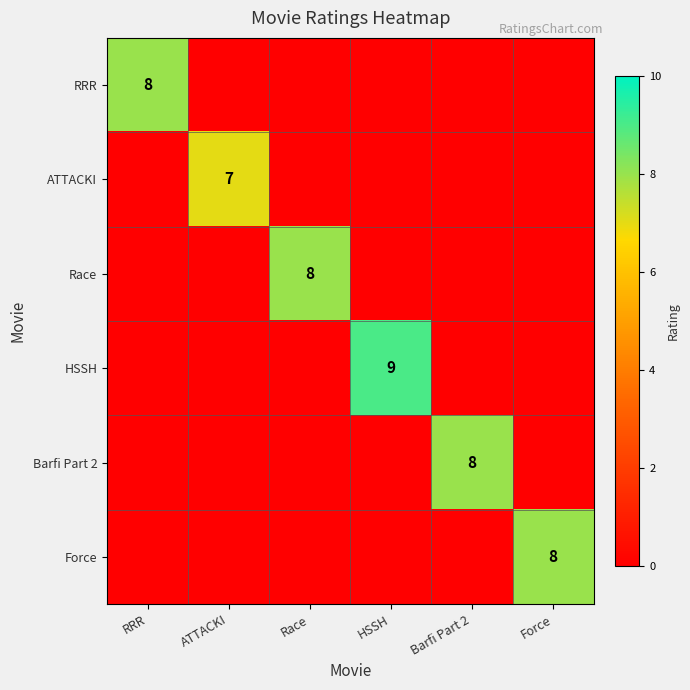

True or false: ATTACKI has a value of 3 at ATTACKI.

False